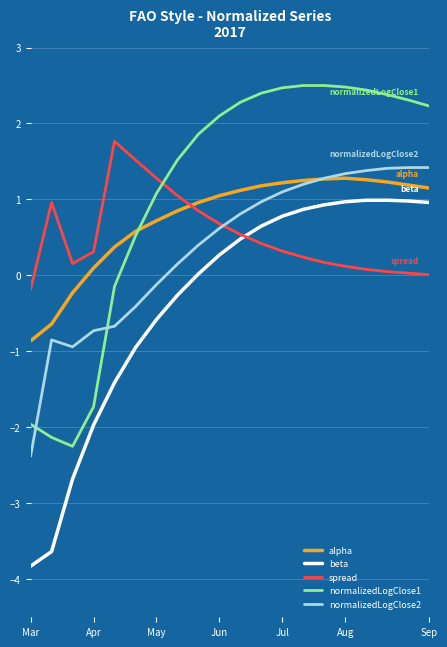

How many series are shown in this chart?

5